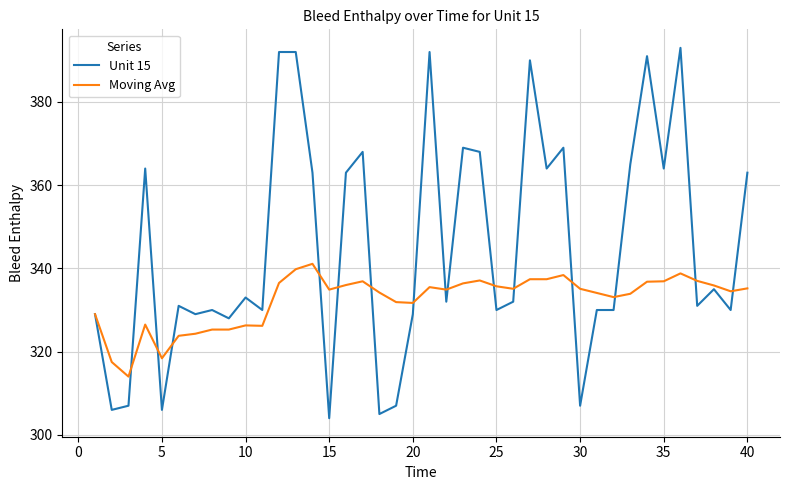

What are all the series names shown in the legend?

Unit 15, Moving Avg